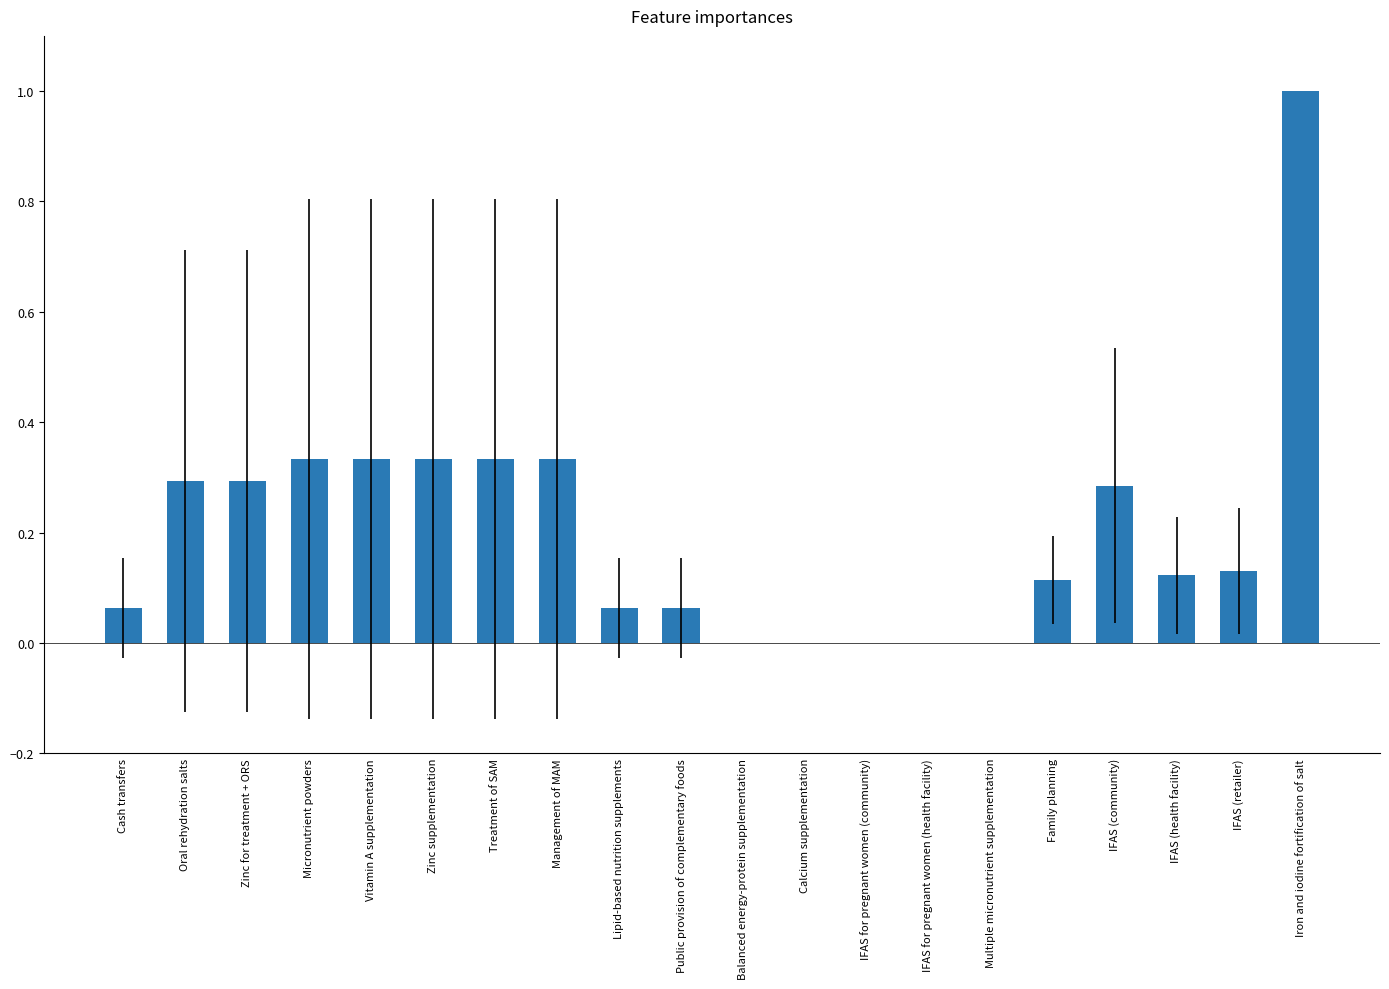

Which has a higher value, Iron and iodine fortification of salt or IFAS (health facility)?

Iron and iodine fortification of salt